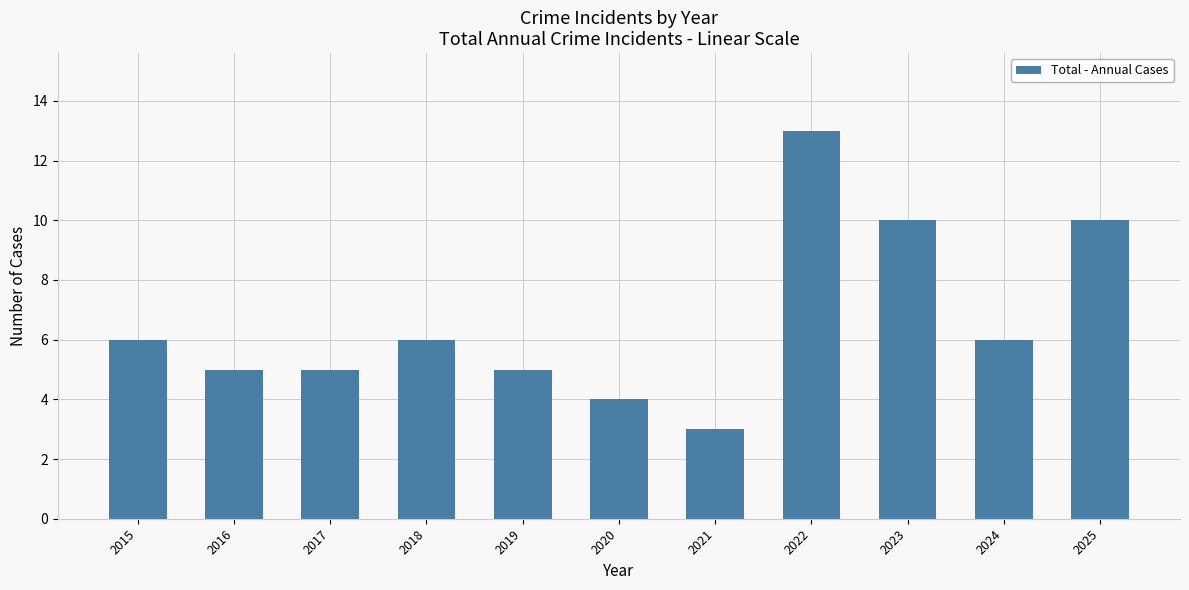

Are the bars grouped side by side (vs. stacked)?

No